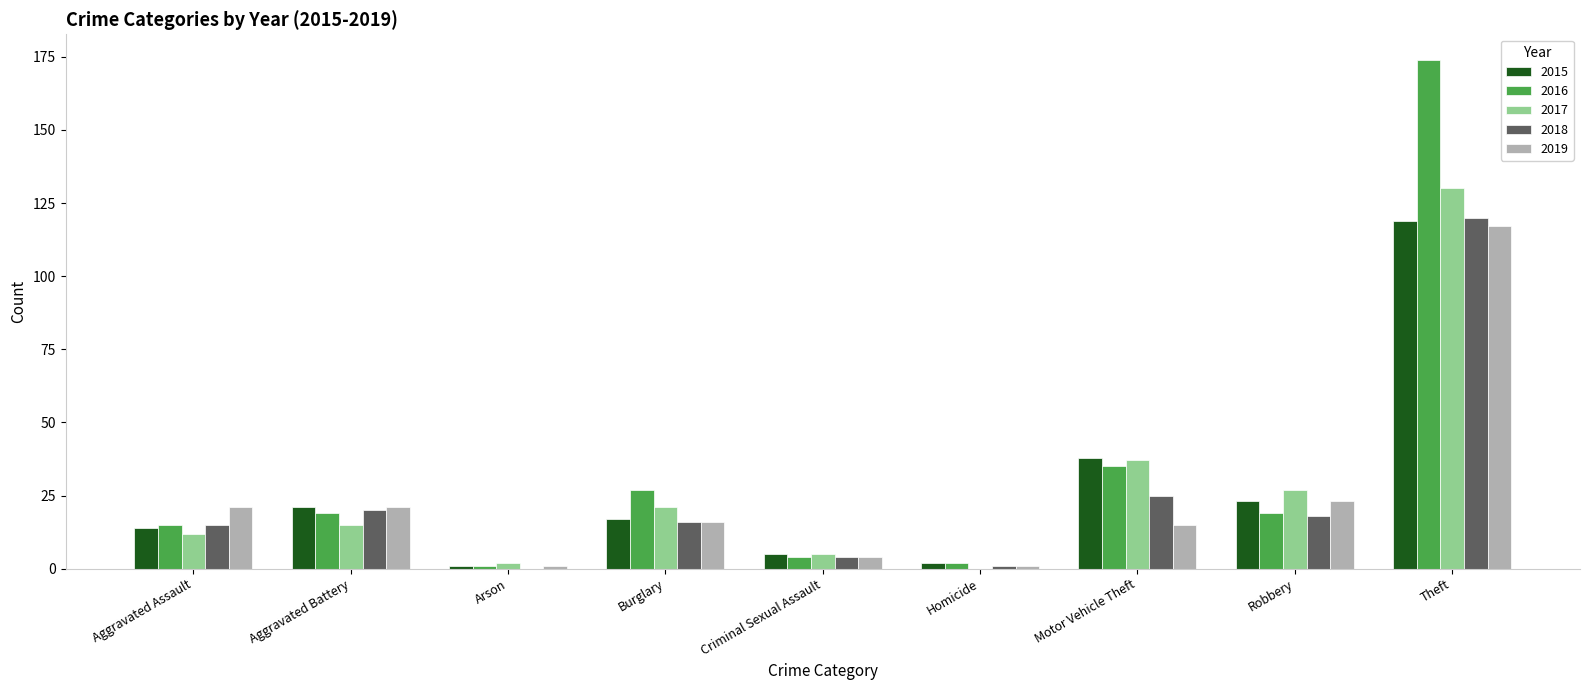

What is the total value across all series at Motor Vehicle Theft?

150